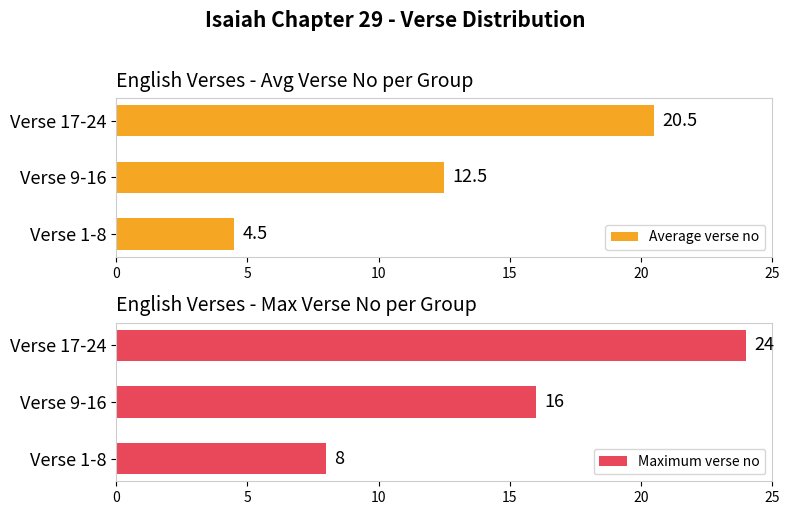

How many bars are there in total?

6